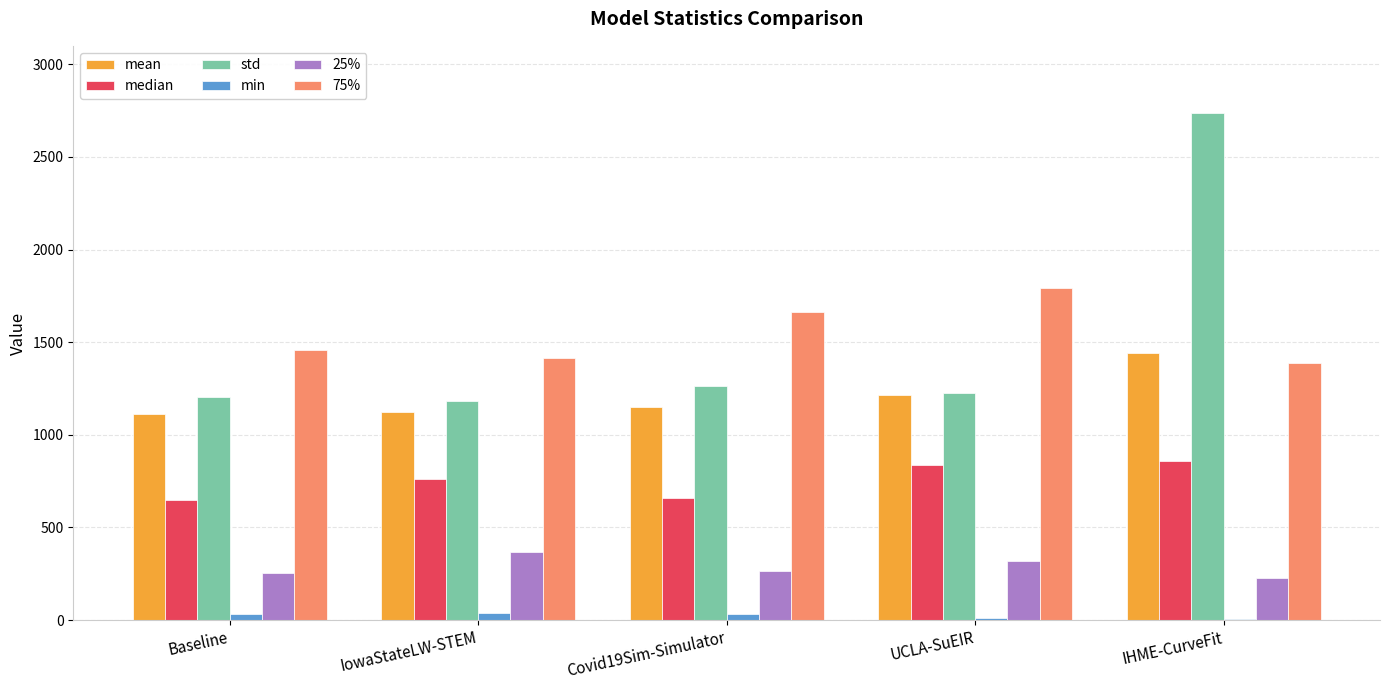

At which category is the sum across all series the highest?

IHME-CurveFit